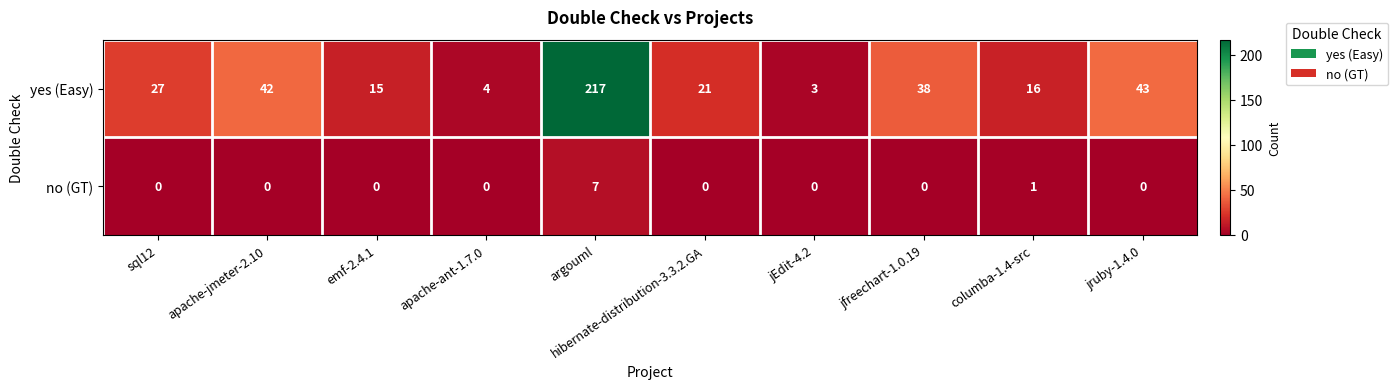

What is the difference between the maximum and second lowest values in the yes (Easy) series?

213